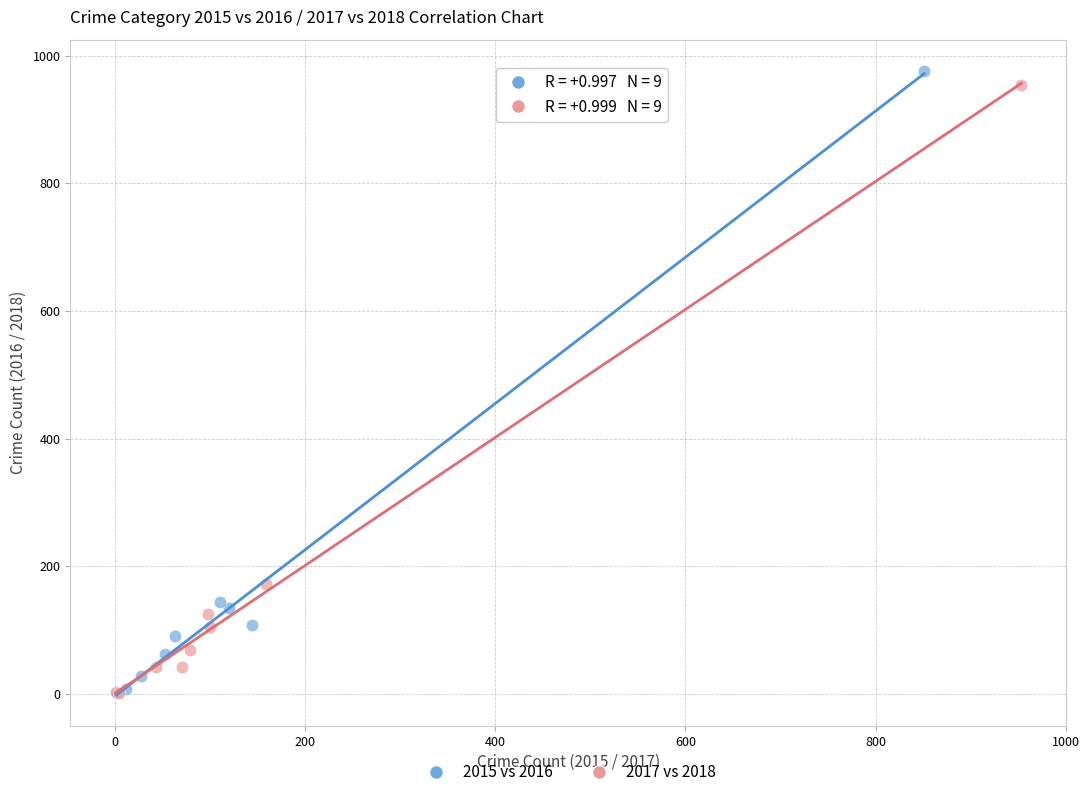

Which series has the largest Y range (max minus min)?

2015 vs 2016